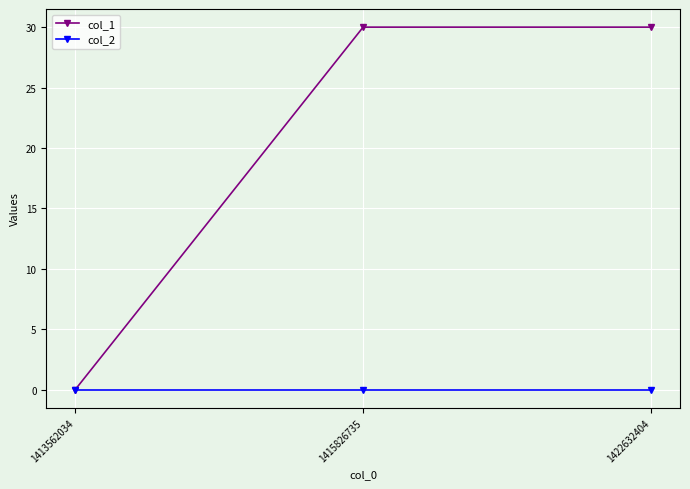

How many distinct data groups are displayed?

2